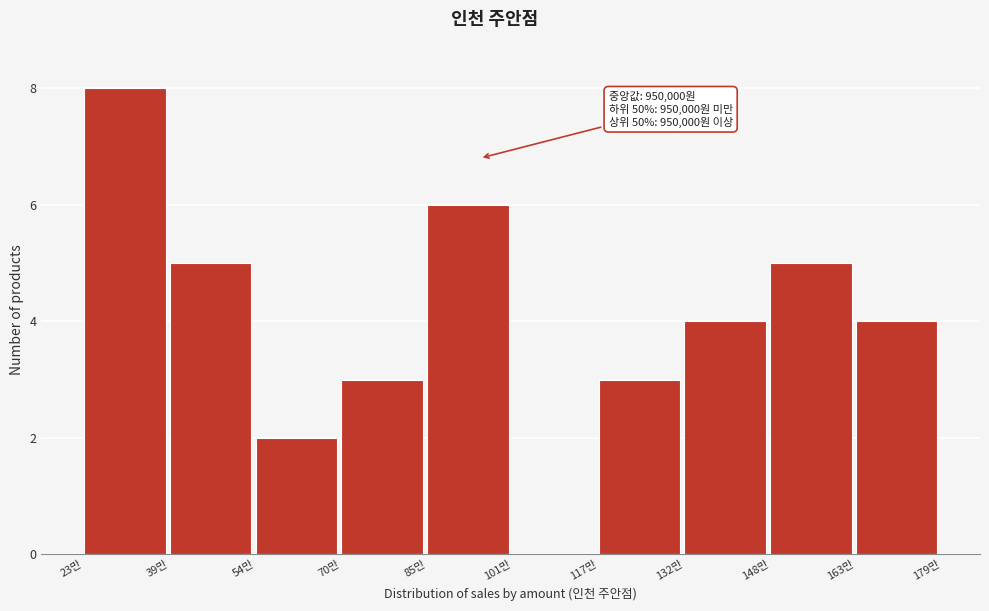

Reading left to right, list all the values displayed in this chart.

23만=8	39만=5	54만=2	70만=3	85만=6	101만=0	117만=3	132만=4	148만=5	163만=4